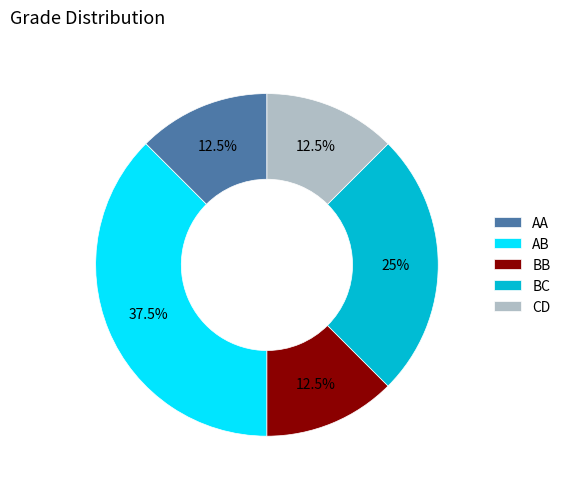

How many segments does this pie chart have?

5